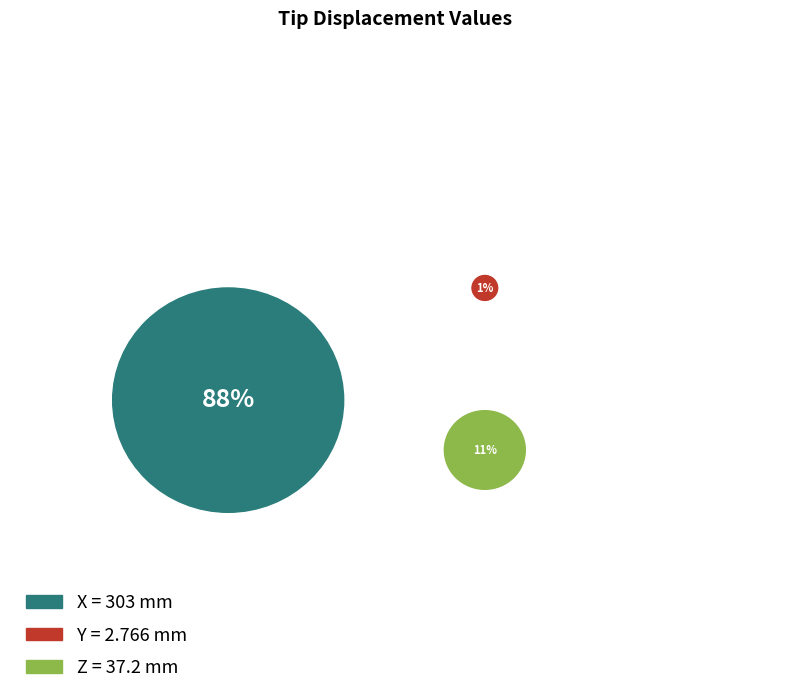

Which slice represents more than half of the pie?

X